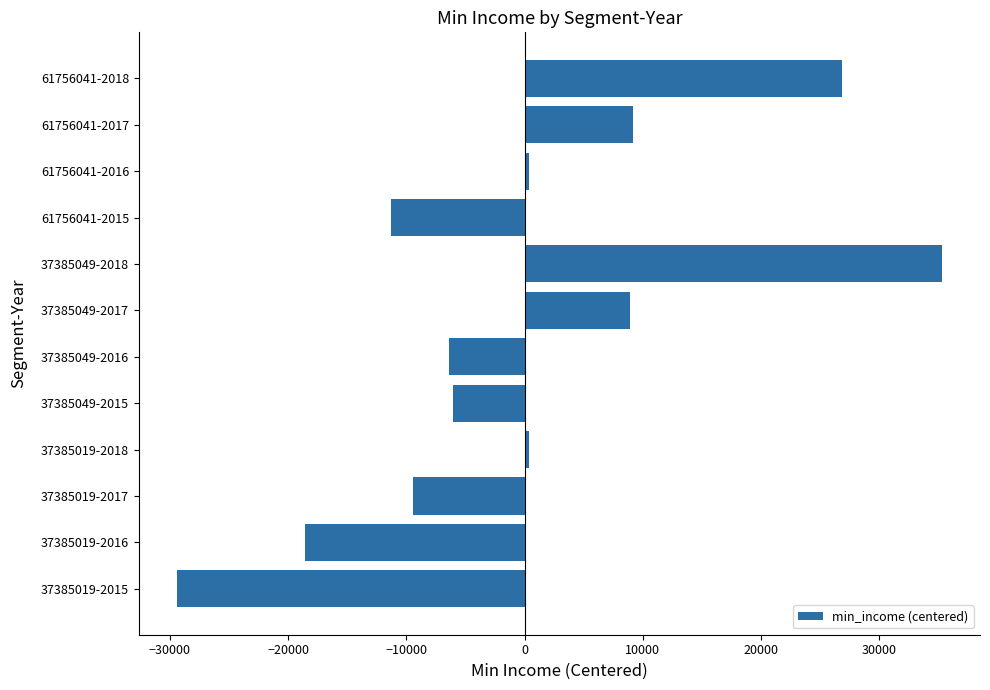

What is the change in value from 37385049-2016 to 61756041-2017?

+15574.0